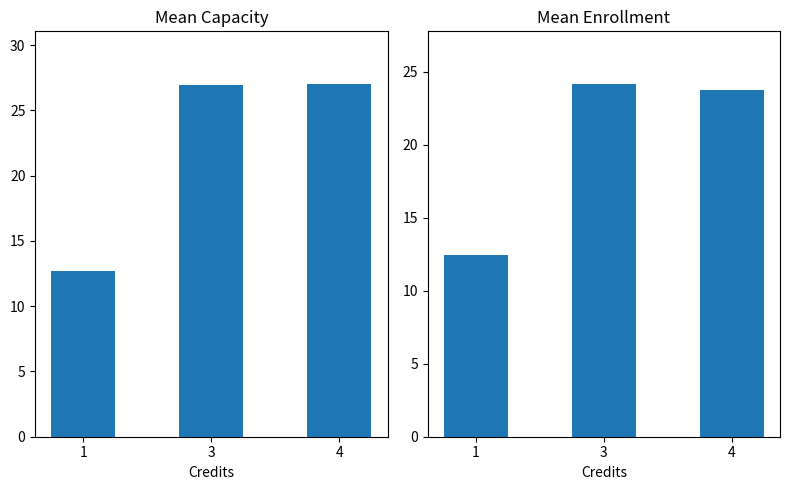

Count the number of categories in the chart.

3